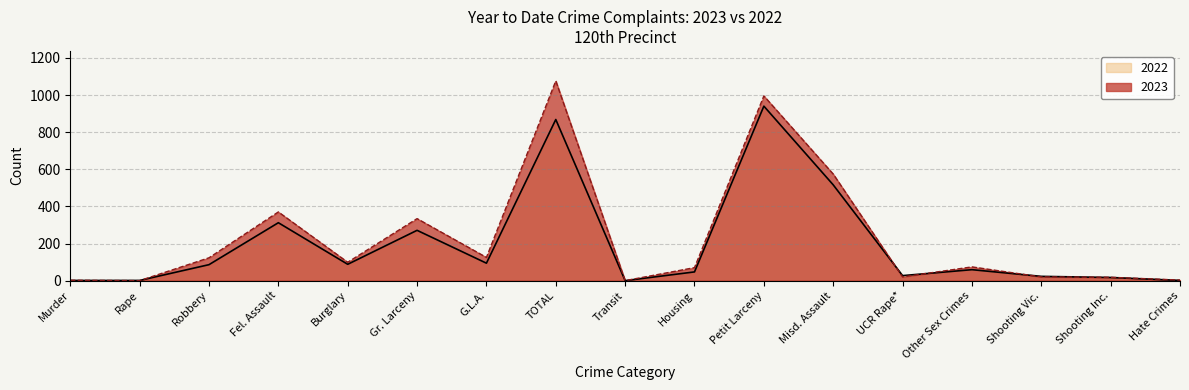

True or false: 2022 has a value of 24 at Shooting Inc..

False